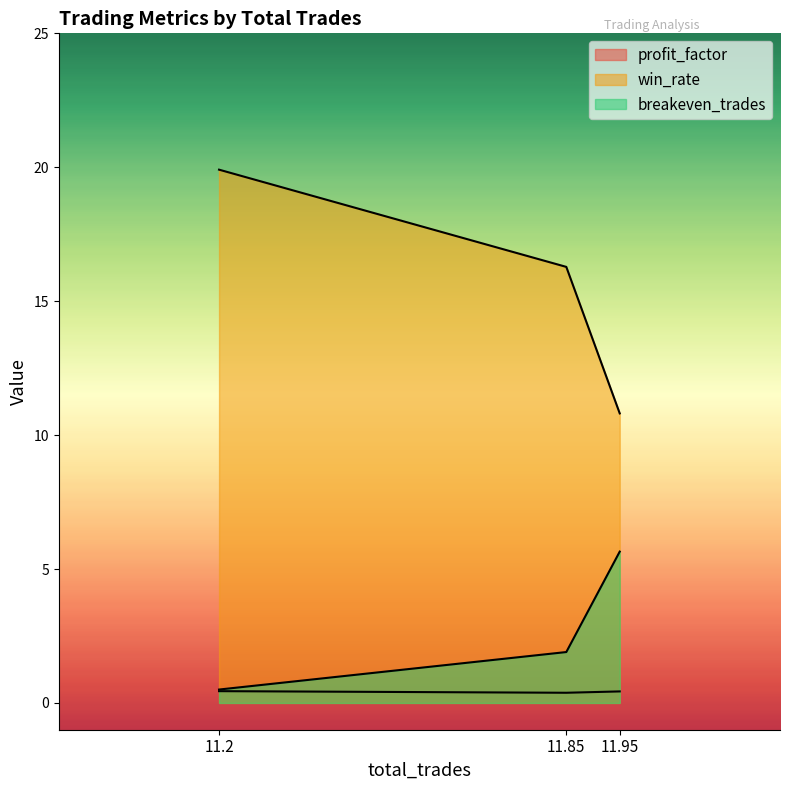

How many lines are shown in the chart?

3